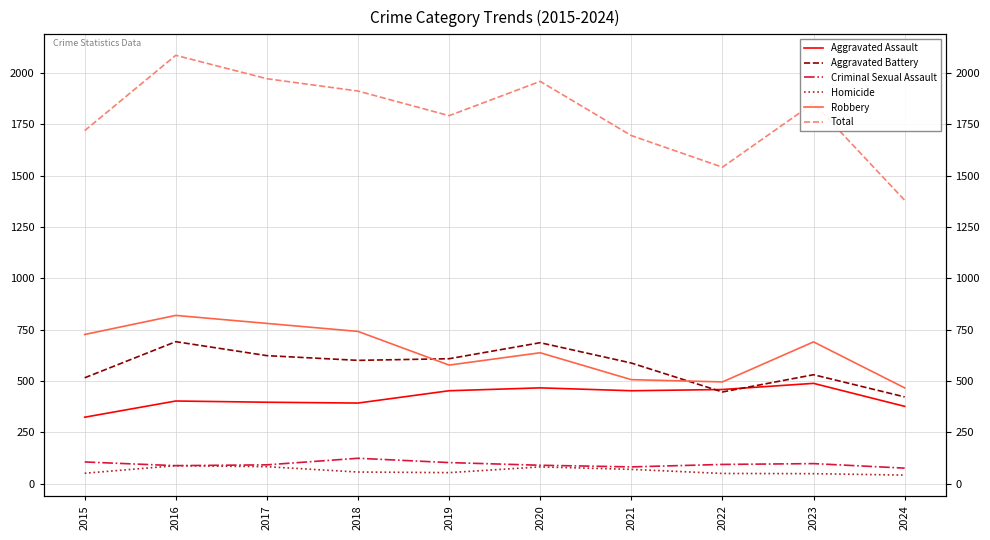

In Aggravated Battery, how many points are lower than both neighbors (excluding endpoints)?

2